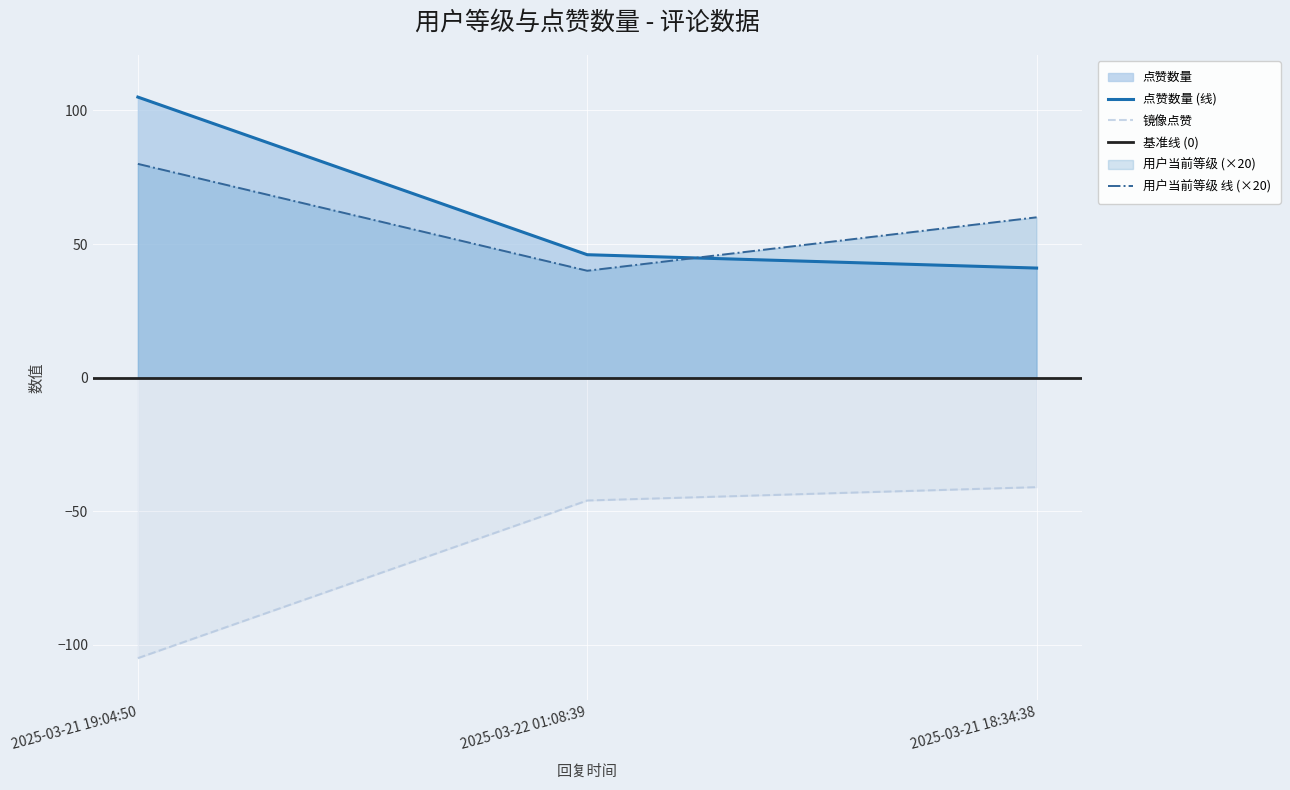

Which category has the highest value in the 用户当前等级 series?

2025-03-21 19:04:50